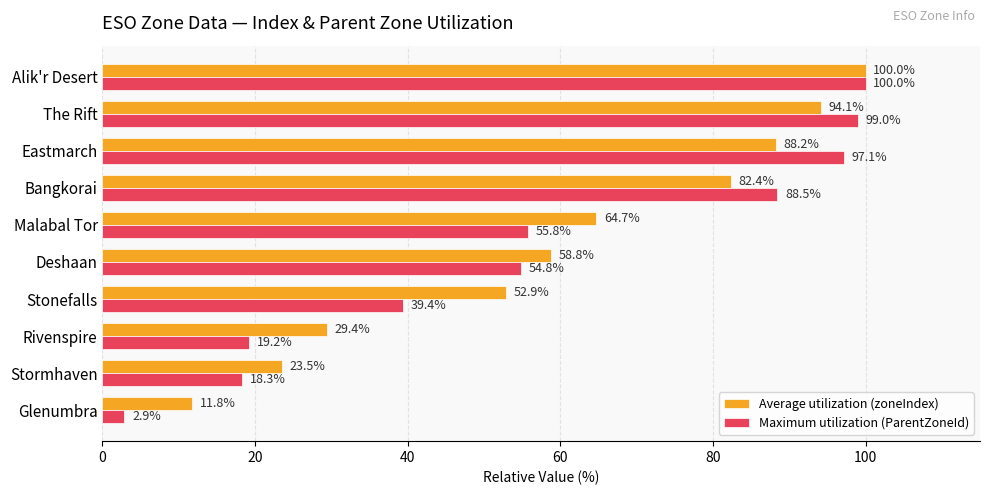

Rank the categories by Average utilization (zoneIndex) value from lowest to highest.

Glenumbra, Stormhaven, Rivenspire, Stonefalls, Deshaan, Malabal Tor, Bangkorai, Eastmarch, The Rift, Alik'r Desert